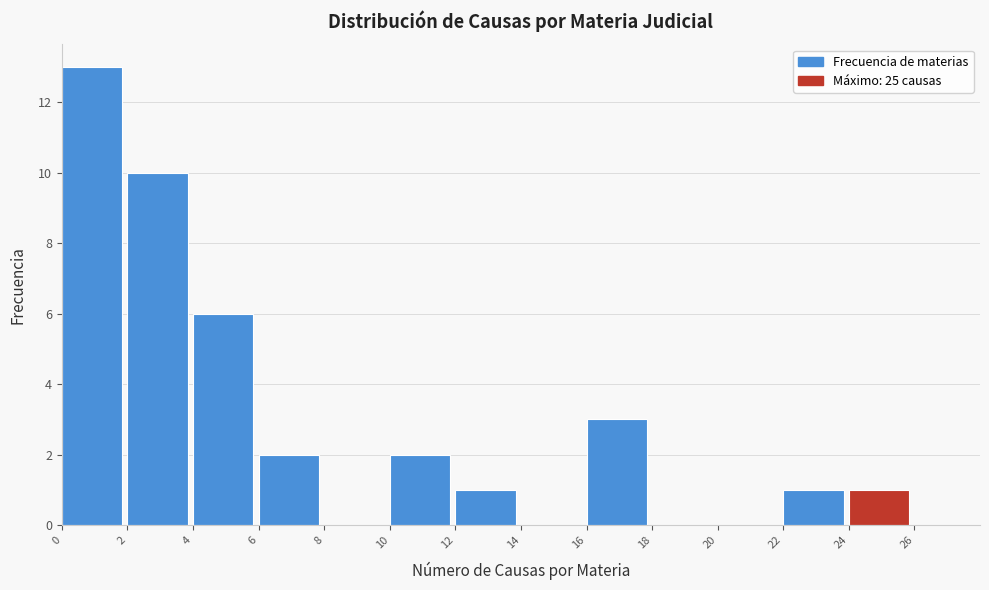

How tall is the bar that spans 24 to 26 on the x-axis? The values are not printed on the chart, so give them approximately, as read against the axis.

1